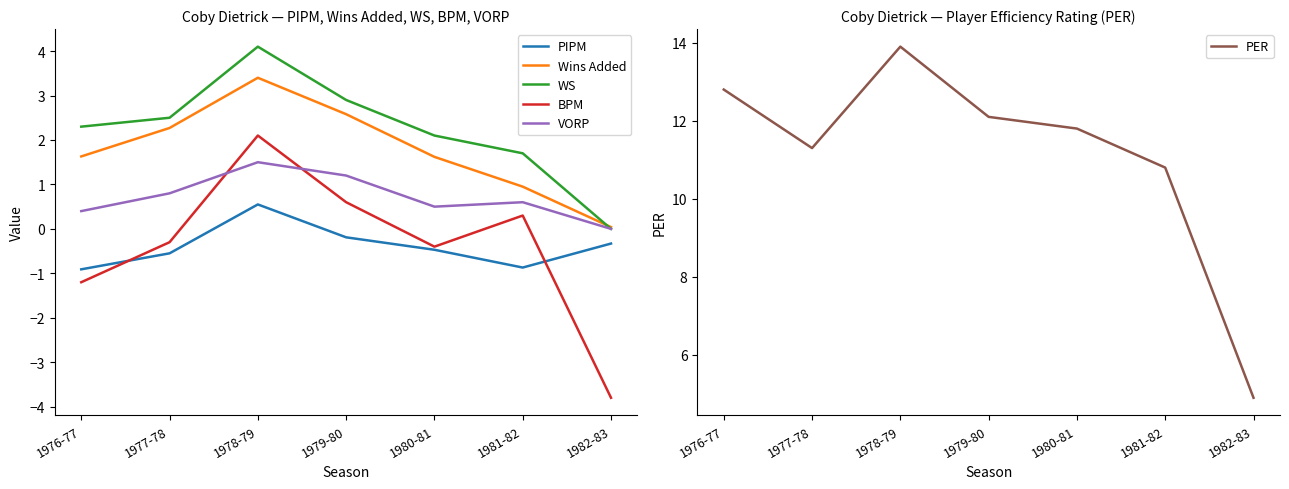

After their last crossing, which series has the higher values: BPM or PIPM?

PIPM